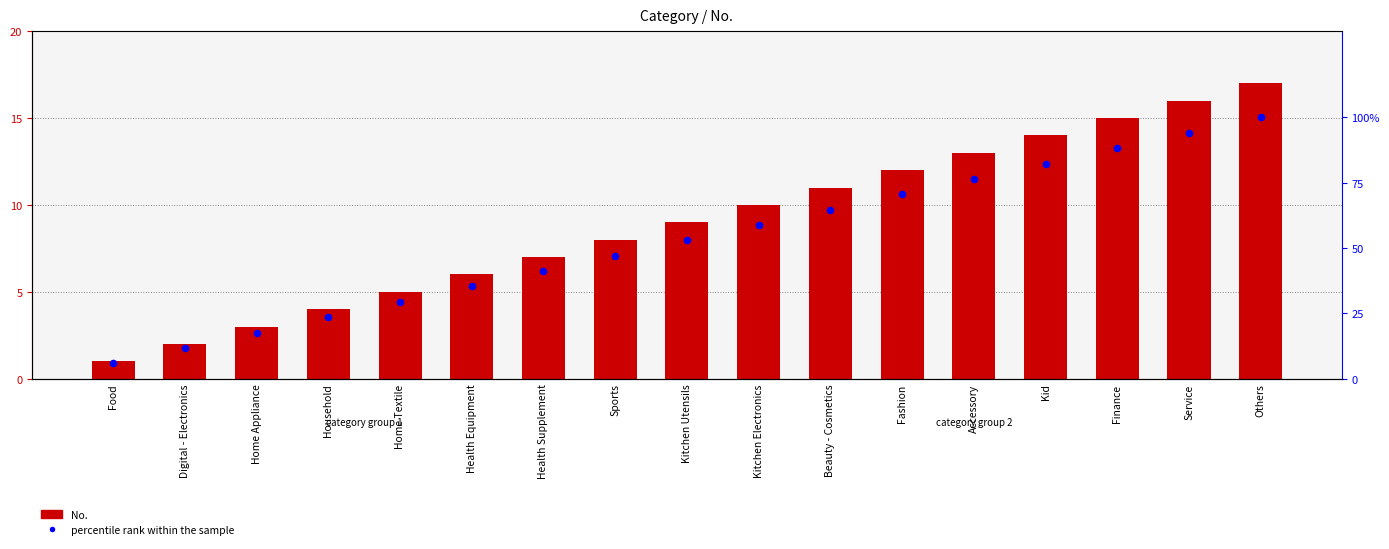

Which series reaches the minimum Y coordinate?

No.